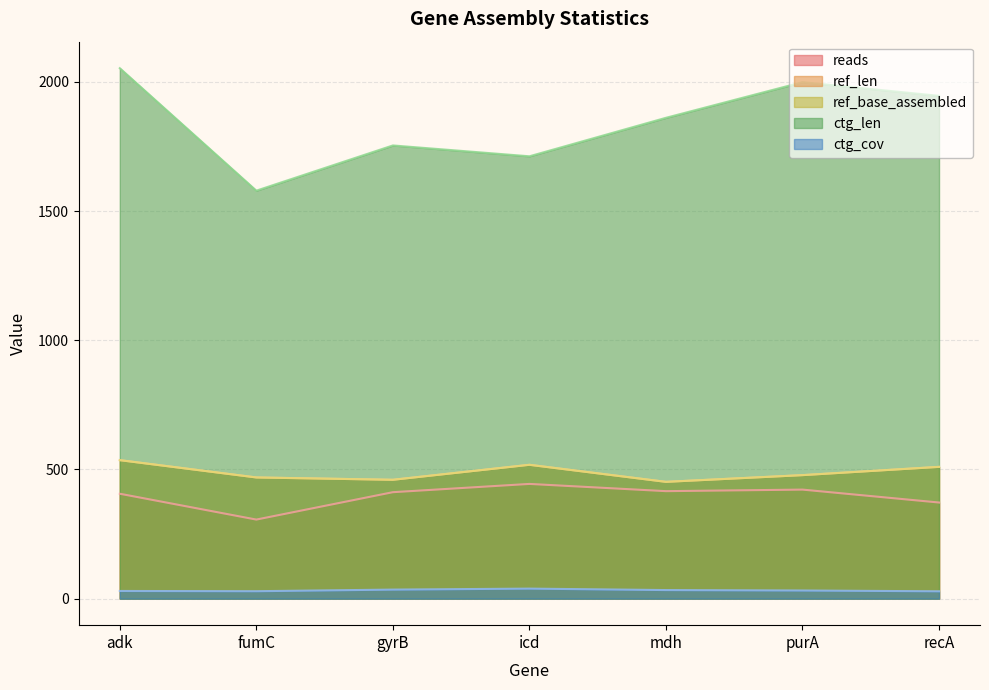

What is the label of the 4th point from the right?

icd